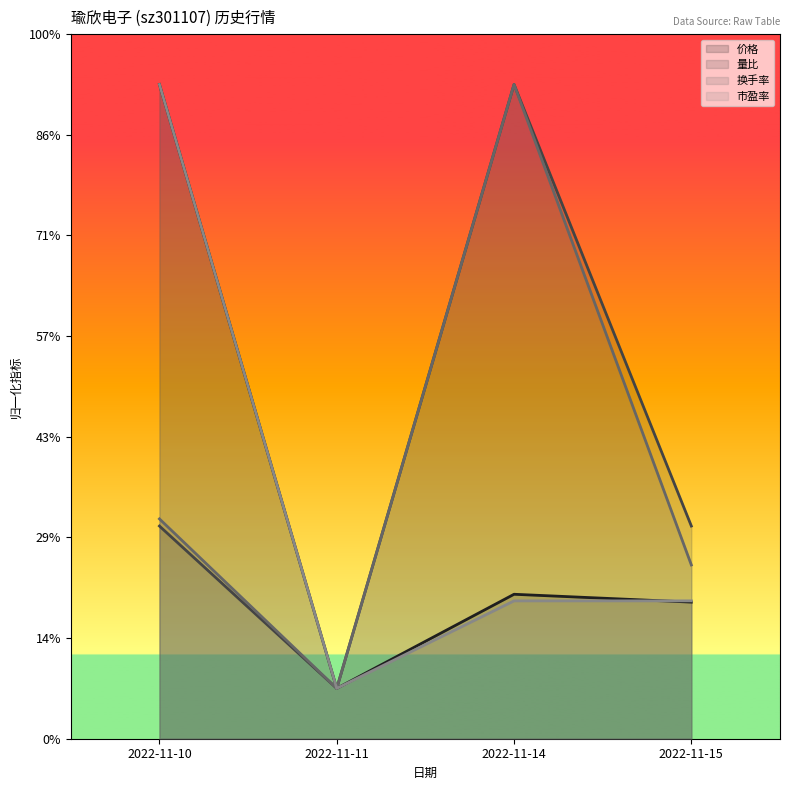

How many data points does each series have?

4